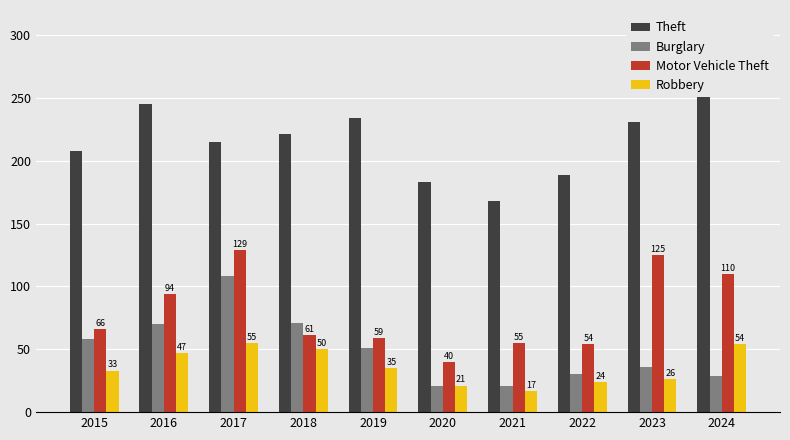

What is the smallest value displayed?

17